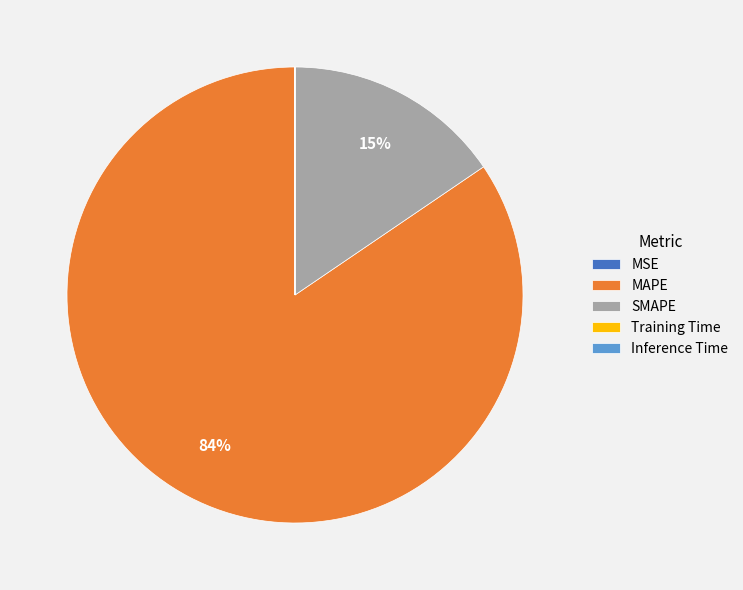

To the nearest percent, what percentage of the pie is SMAPE?

15%